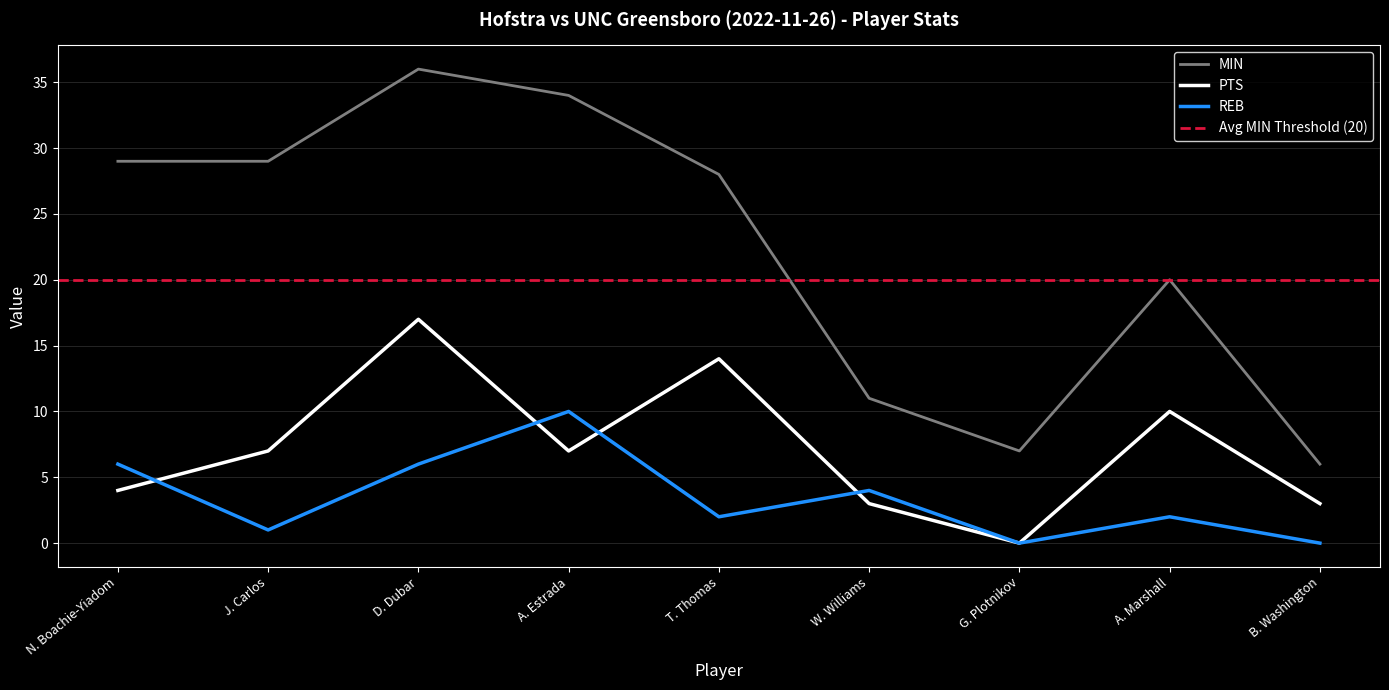

Which series has the largest range (max minus min)?

MIN